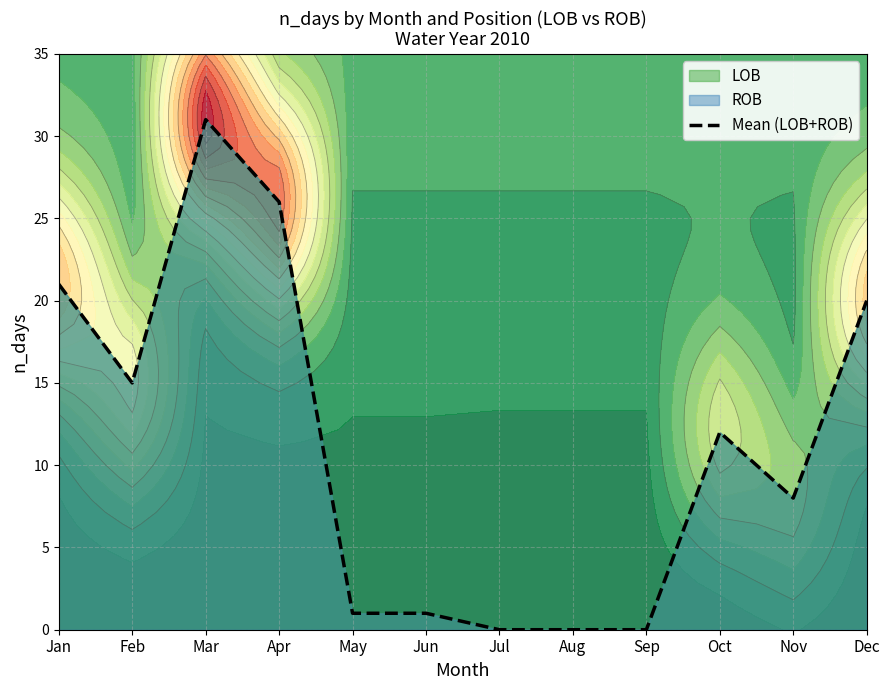

How many interior local valleys (lower than both neighbors) does the data have?

2